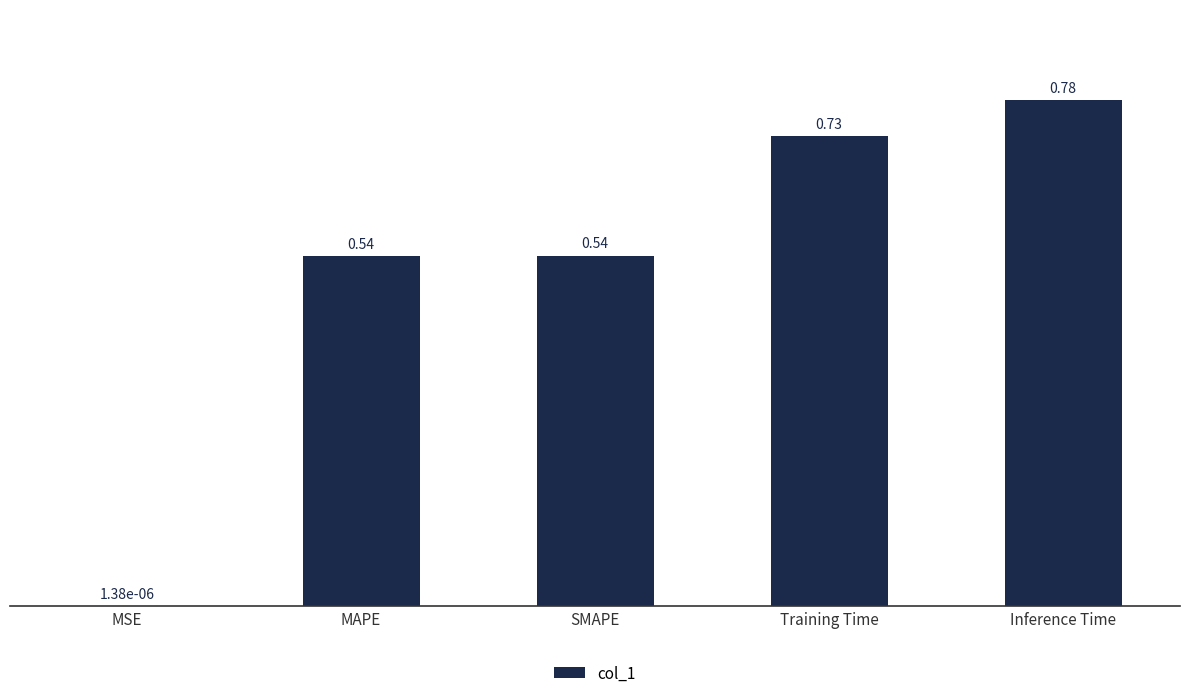

What is the sum of the values at MAPE and Training Time?

1.3